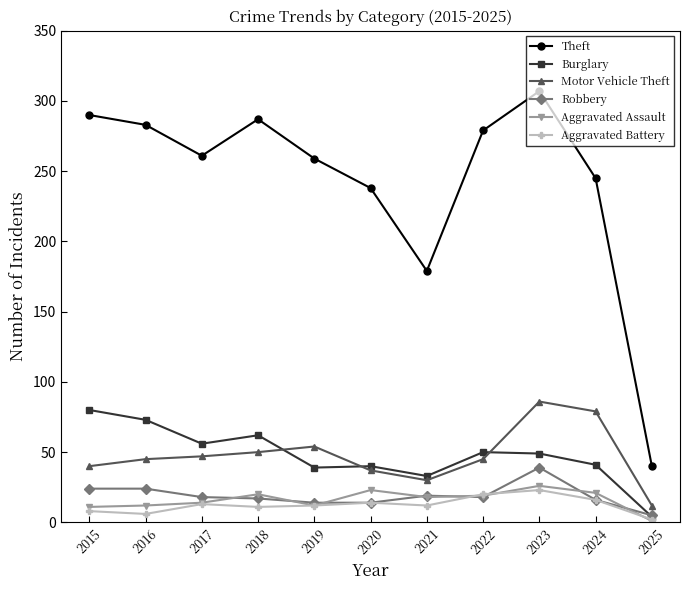

How many interior local peaks does the Theft series have?

2